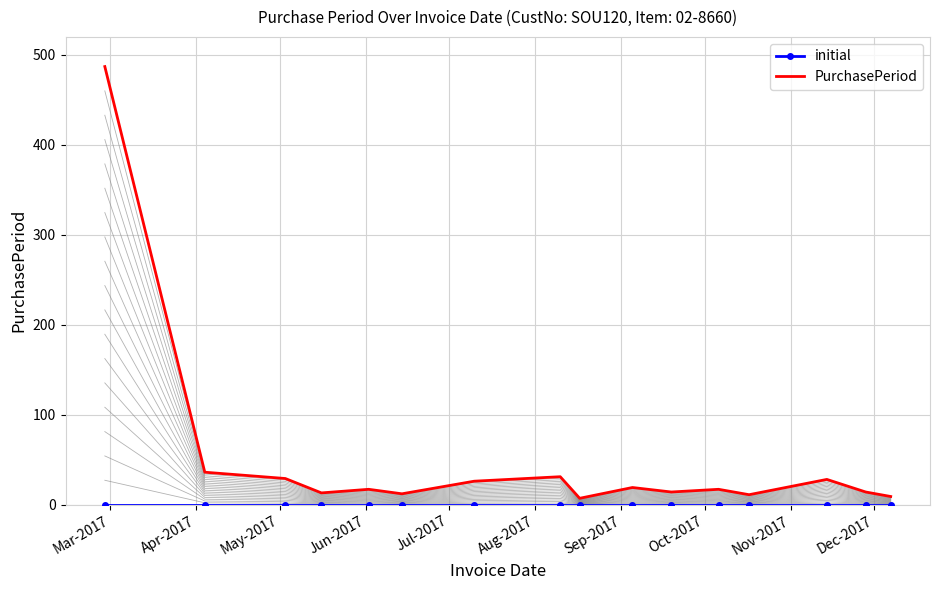

What is the highest value of the PurchasePeriod series?

487